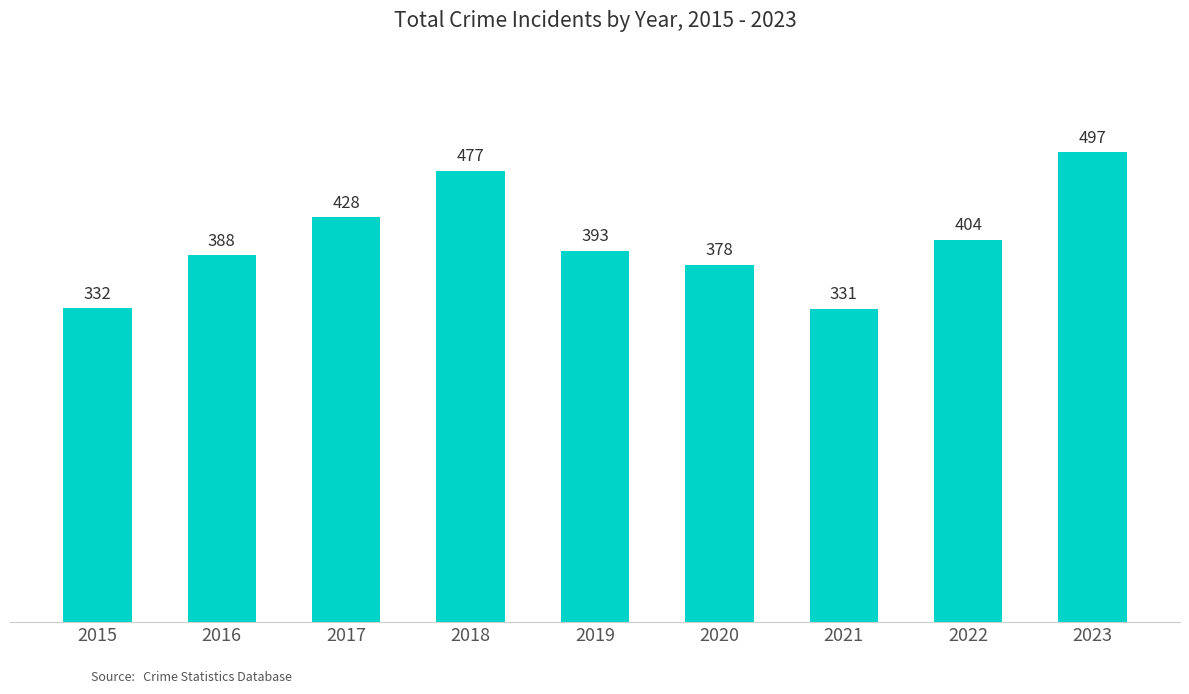

What is the difference between the values at 2019 and 2023?

104